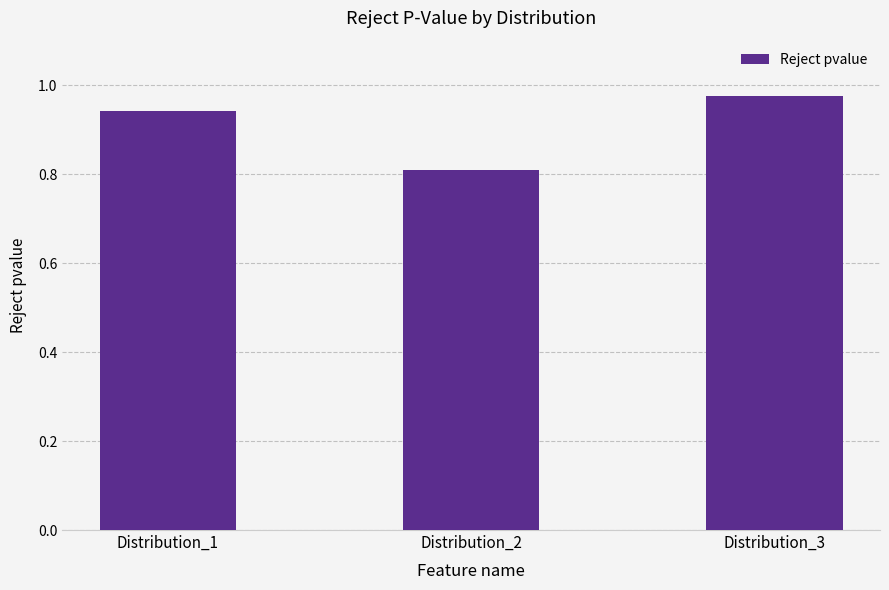

Is it true that the value at Distribution_3 is 0.3?

False